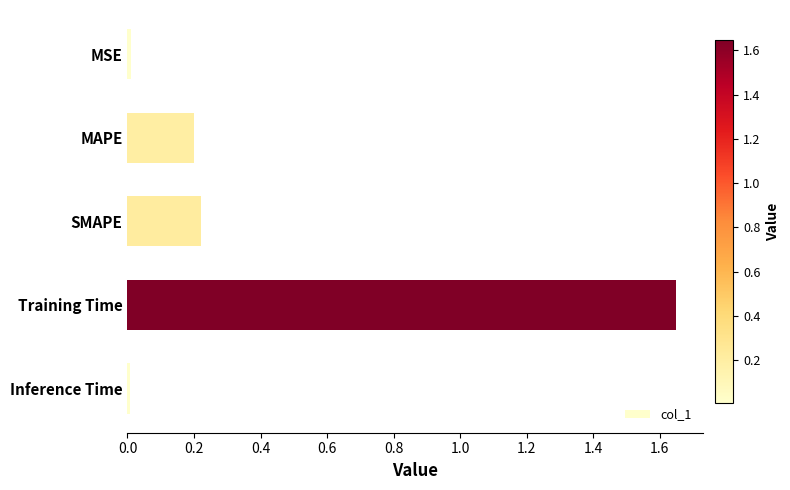

What is the average value?

0.4